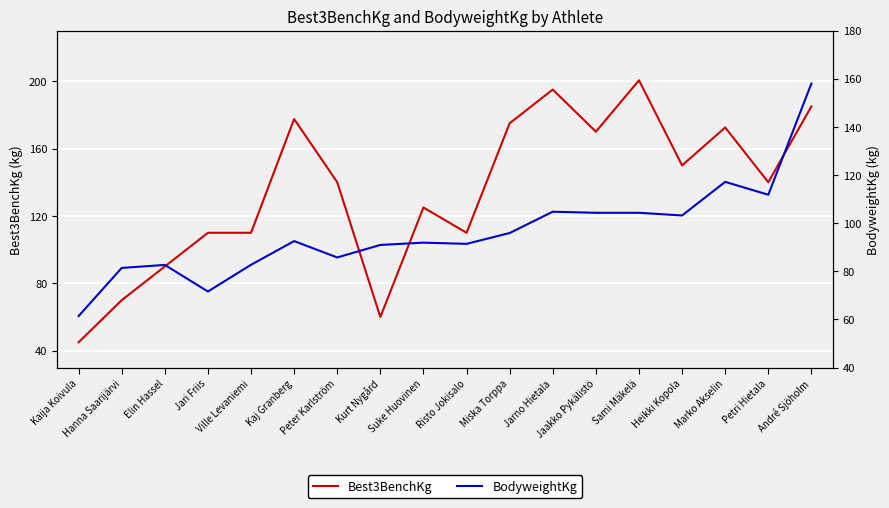

Which series has the largest total across all categories?

Best3BenchKg